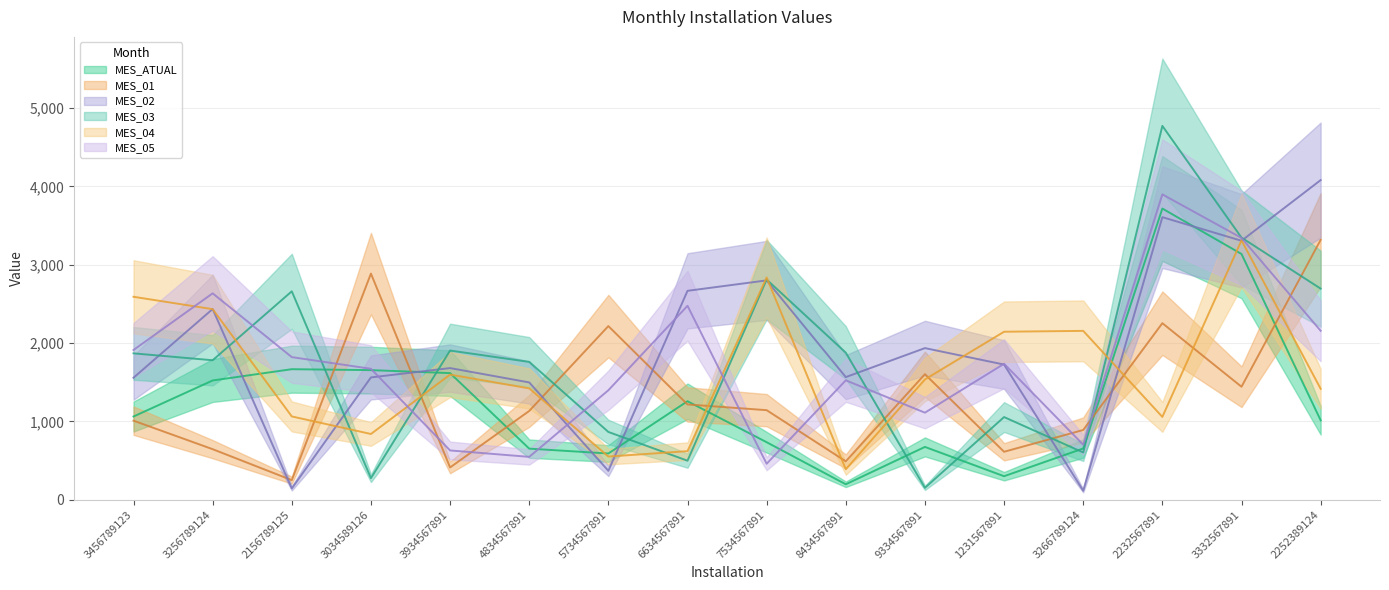

What is the maximum value shown in the chart?

4772